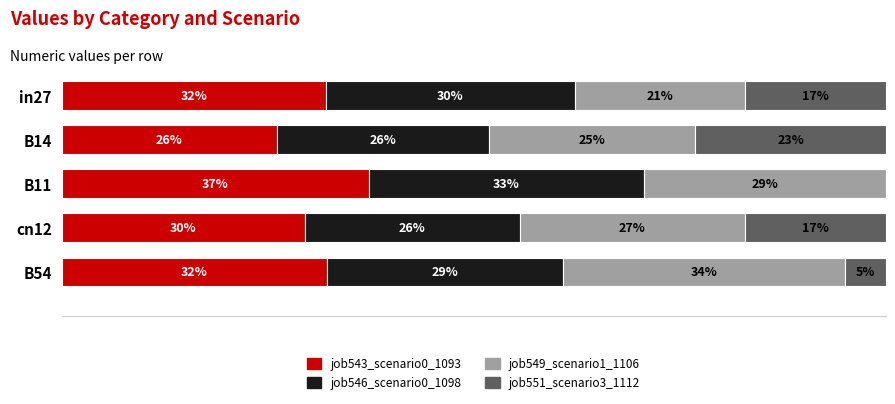

List the labels in order of job546_scenario0_1098 value, largest first.

B11, in27, B54, cn12, B14